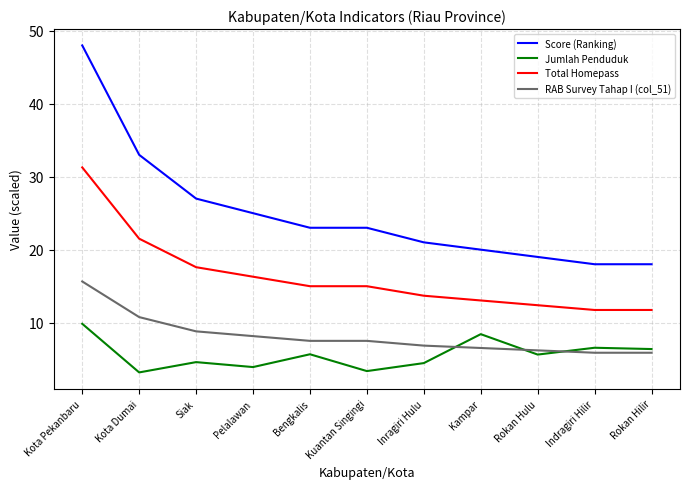

What is the difference between the RAB Survey Tahap I (col_51) values at Pelalawan and Kota Dumai?

2.6